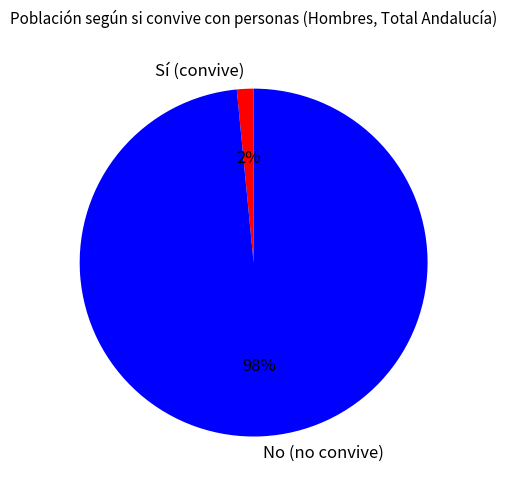

Do Sí (convive) and No (no convive) together represent more than half of the pie?

Yes